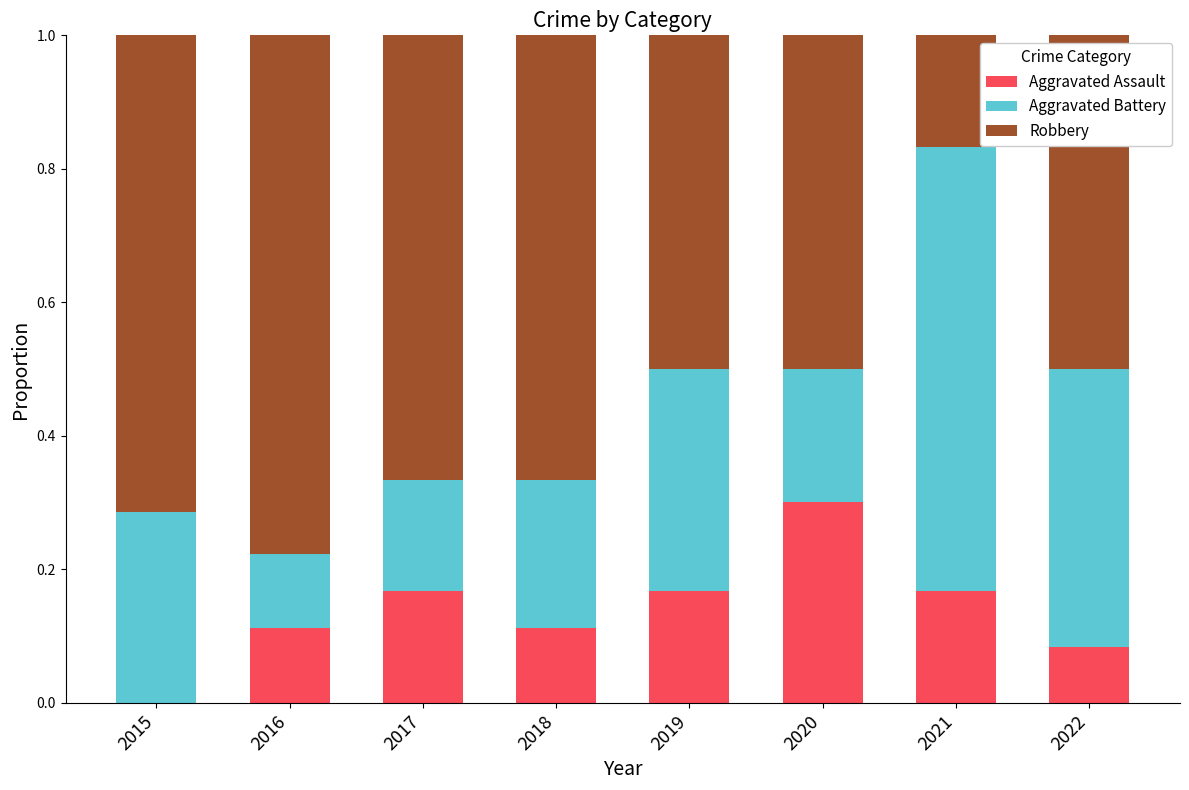

The Aggravated Assault series shows 0.1 at 2017. True or false?

False